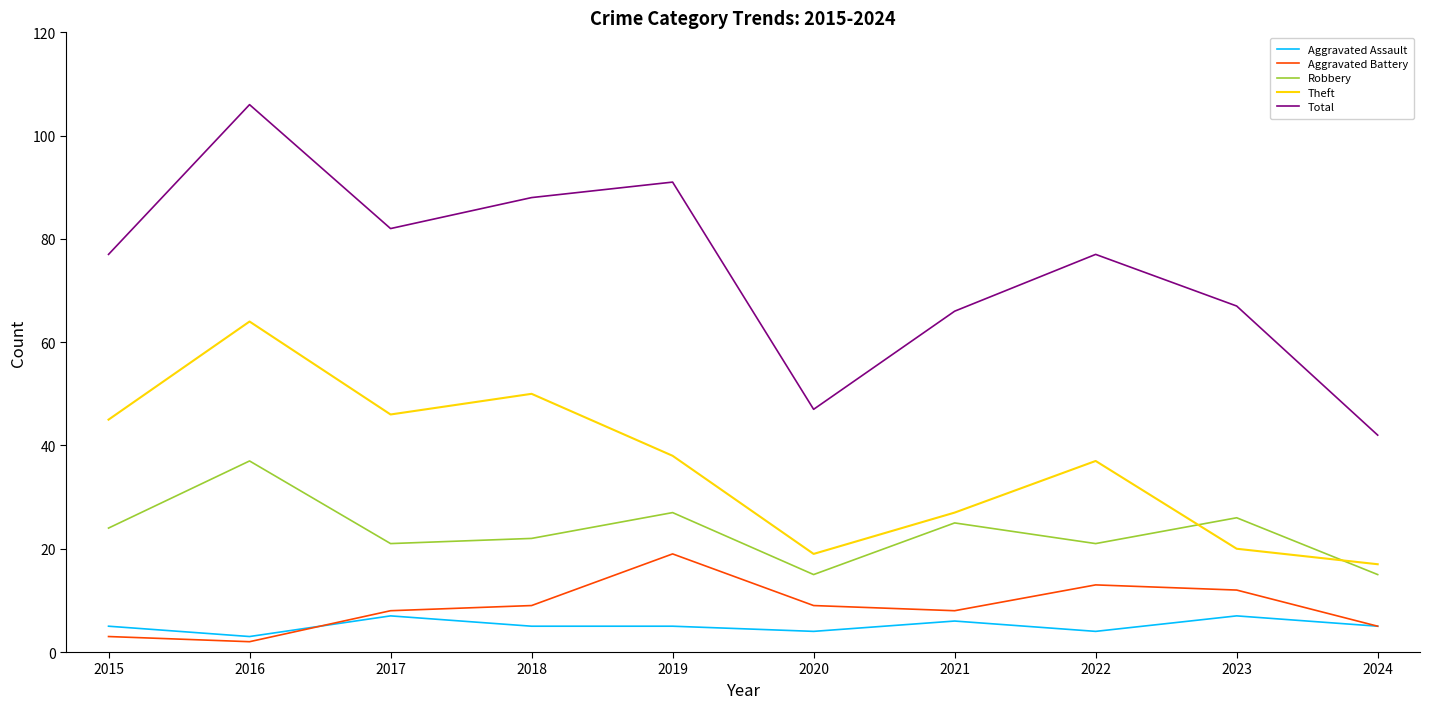

What is the difference between the maximum and minimum values in the Robbery series?

22